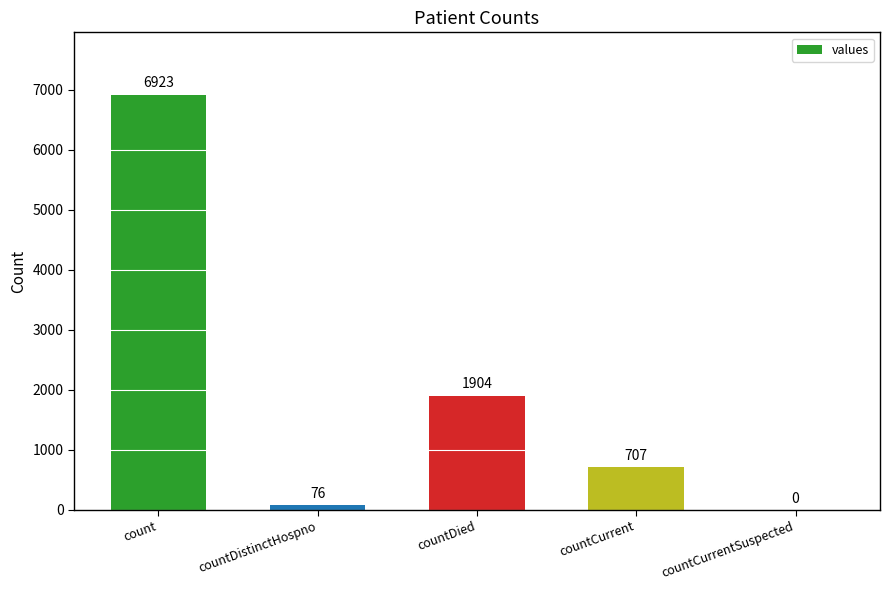

True or false: the data shows 707 at countCurrent.

True